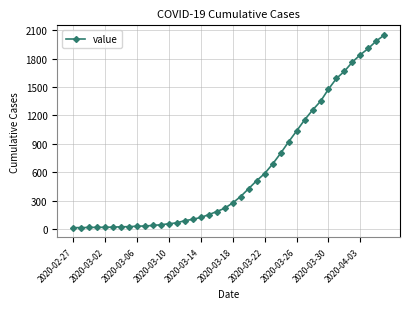

What is the greatest value displayed?

2049